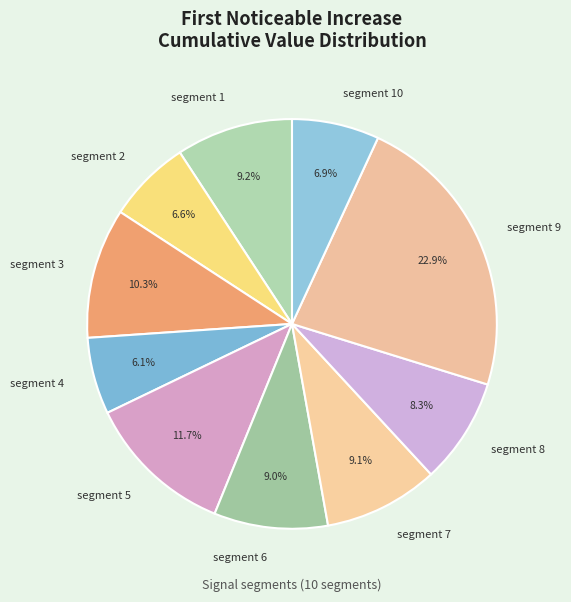

Is the sum of segment 5 and segment 7 greater than half?

No